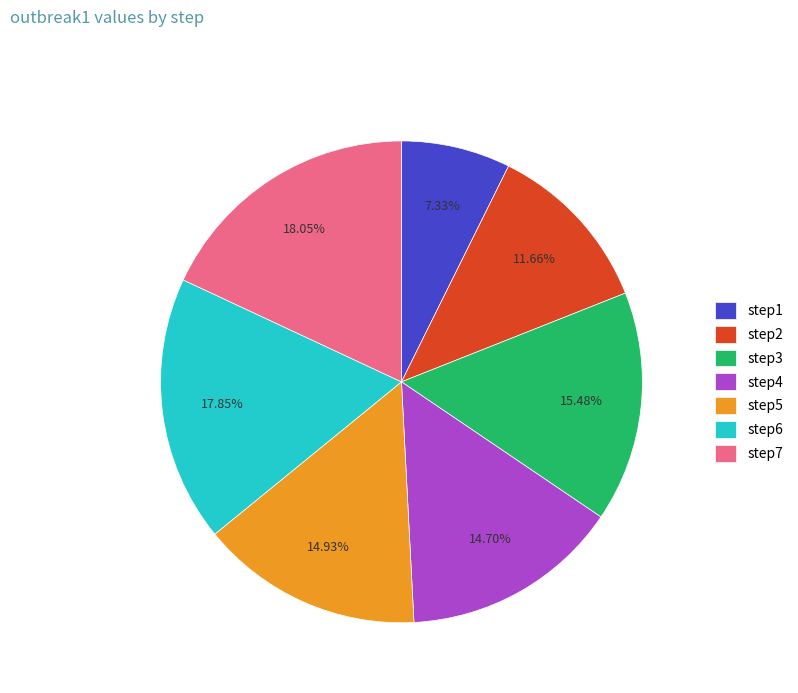

To the nearest percent, what is the average slice percentage?

14%